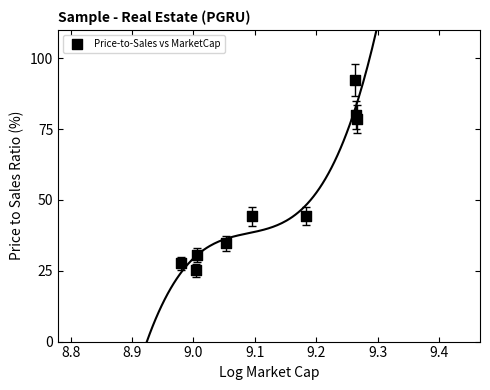

What is the average X value?

9.1